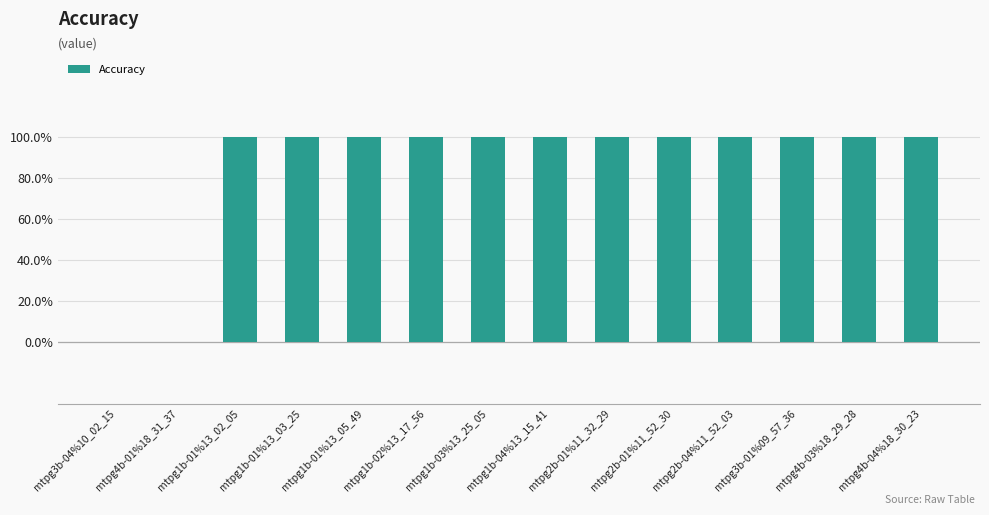

Are the bars horizontal?

No